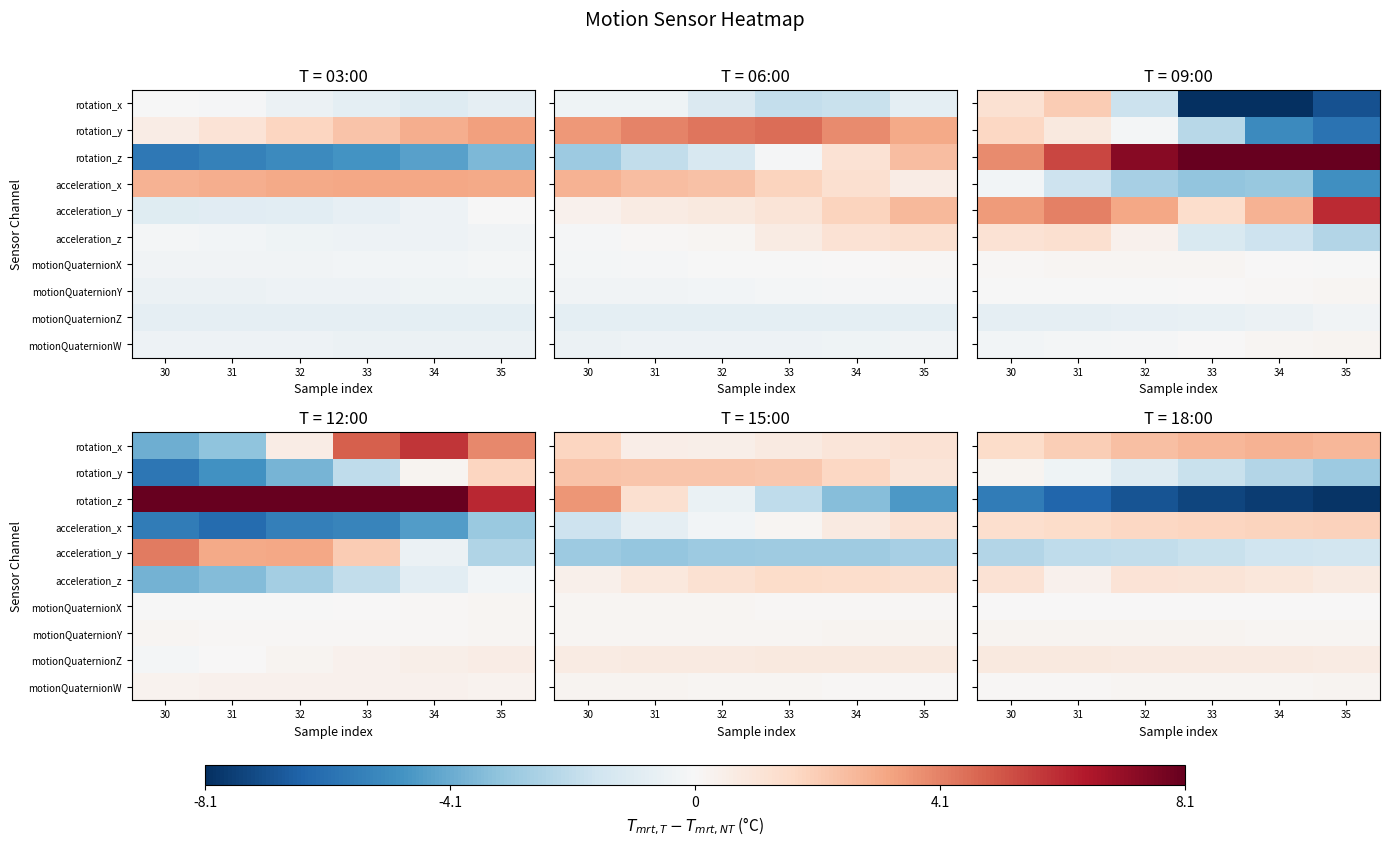

True or false: rotation_y has a value of -4.8 at 35.

False